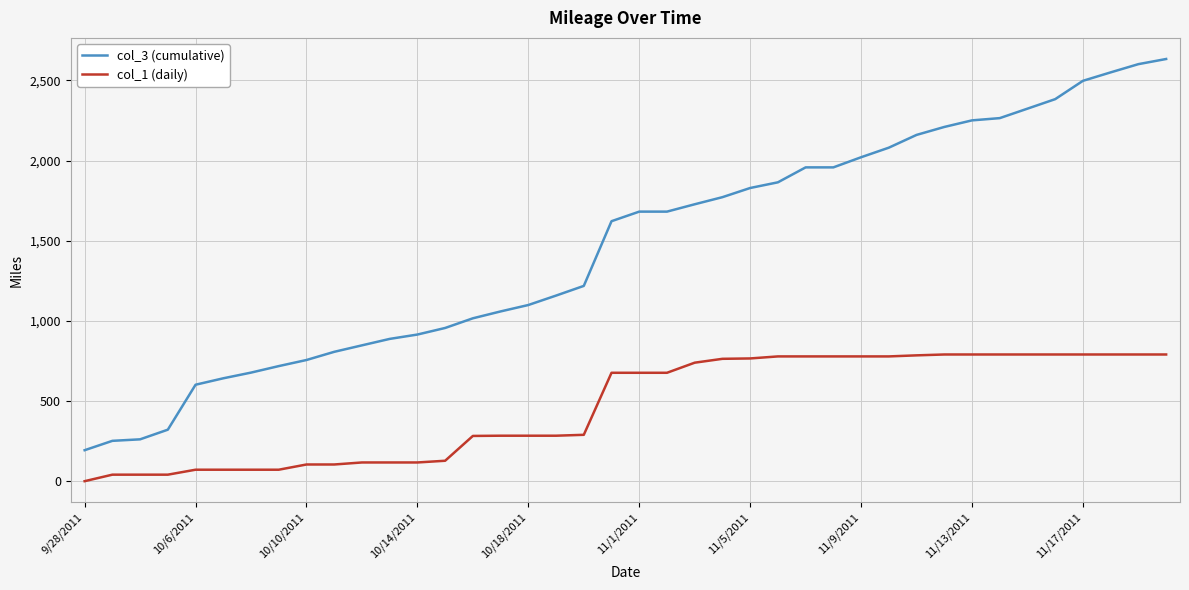

Which series has the largest range (max minus min)?

col_3 (cumulative)